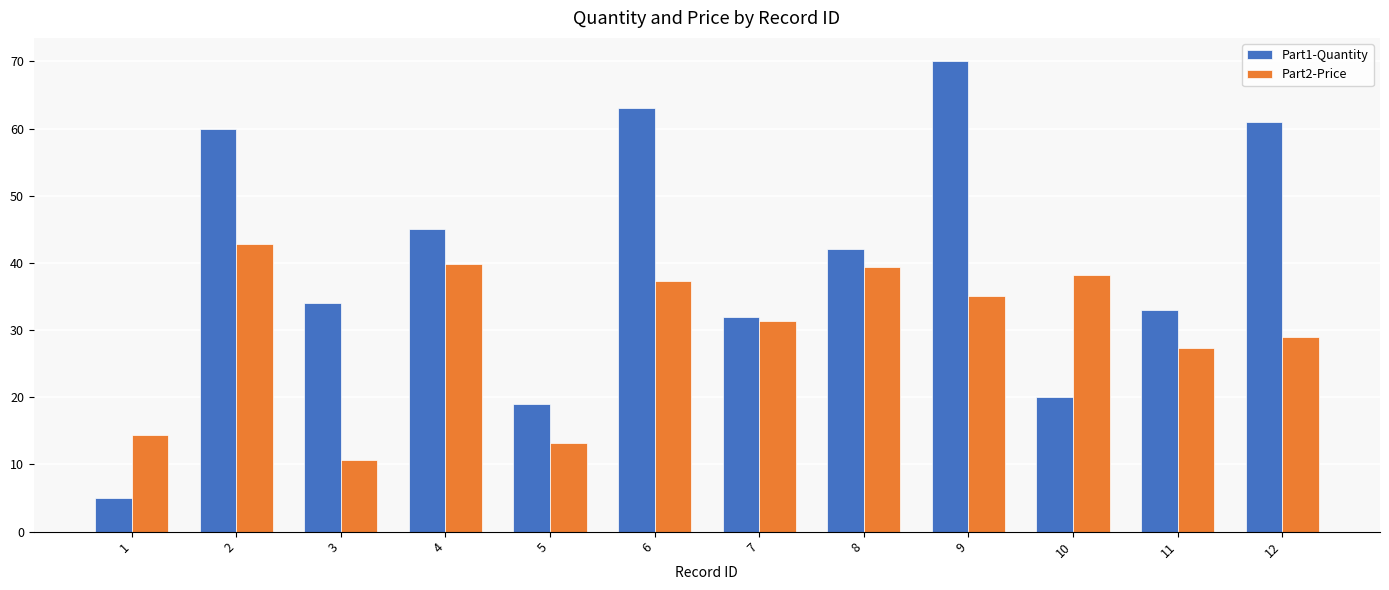

True or false: Part1-Quantity has a value of 8.6 at 1.

False